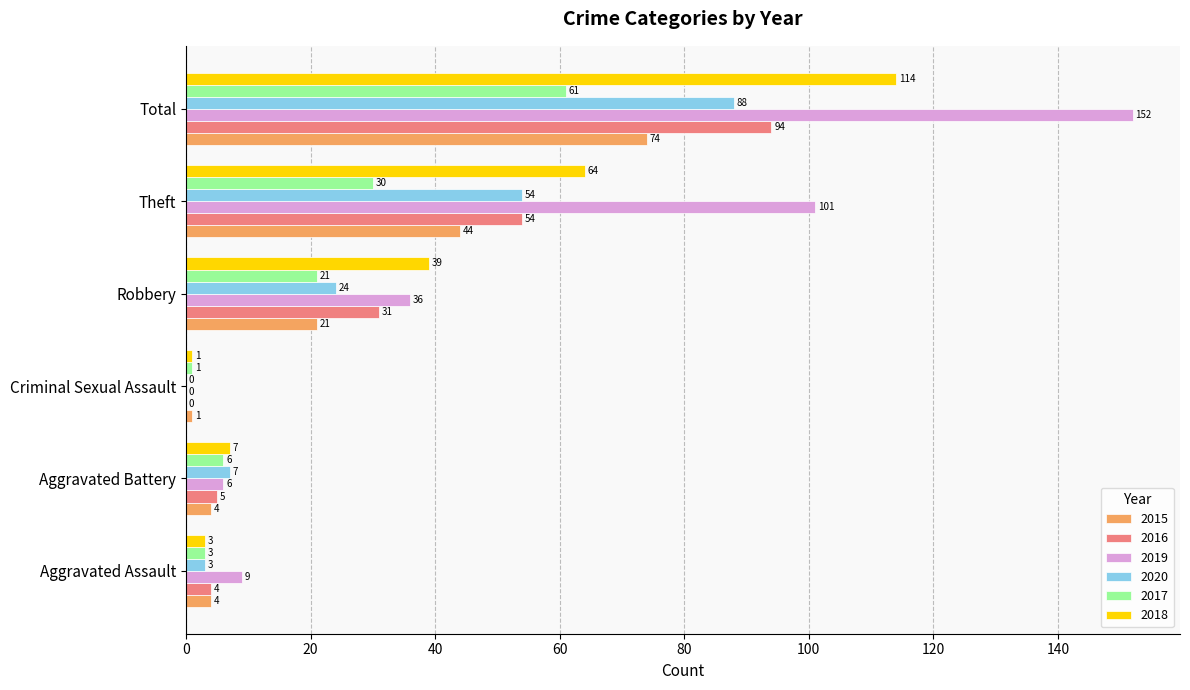

What is the difference between the 2017 values at Total and Robbery?

40